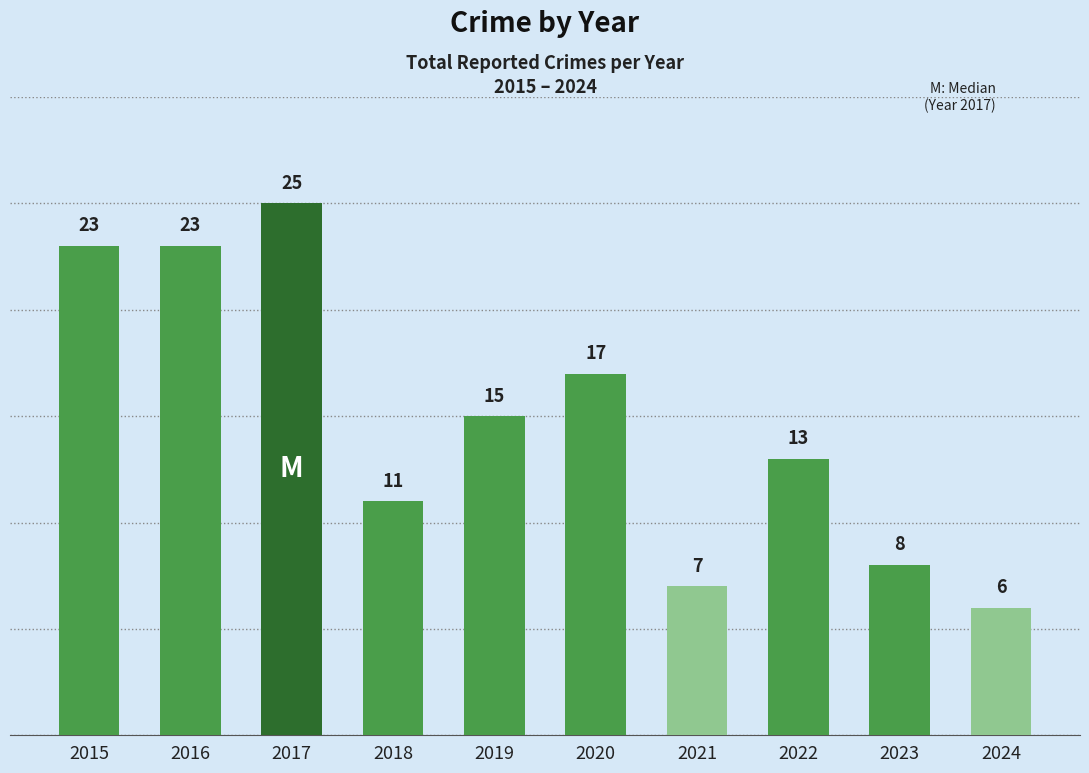

What is the change in value from 2017 to 2018?

-14